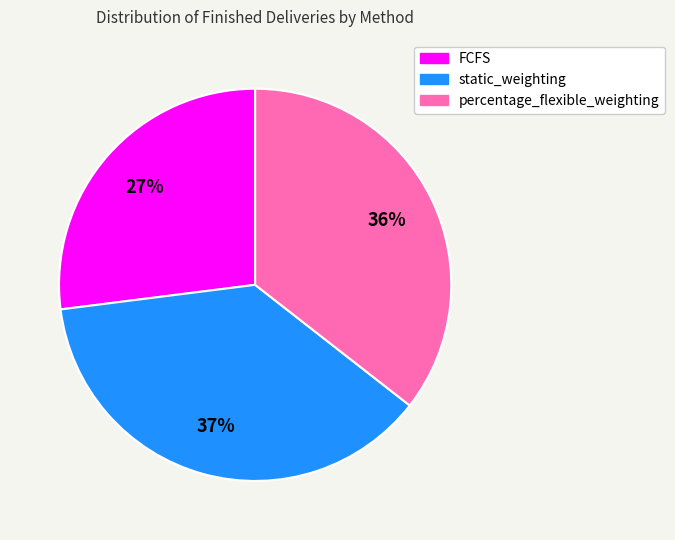

The percentage_flexible_weighting slice represents 47% of the pie. True or false?

False